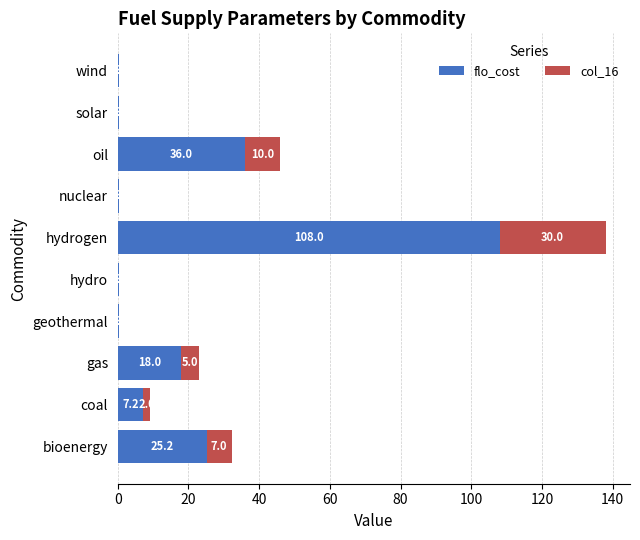

At which category is the sum across all series the highest?

hydrogen